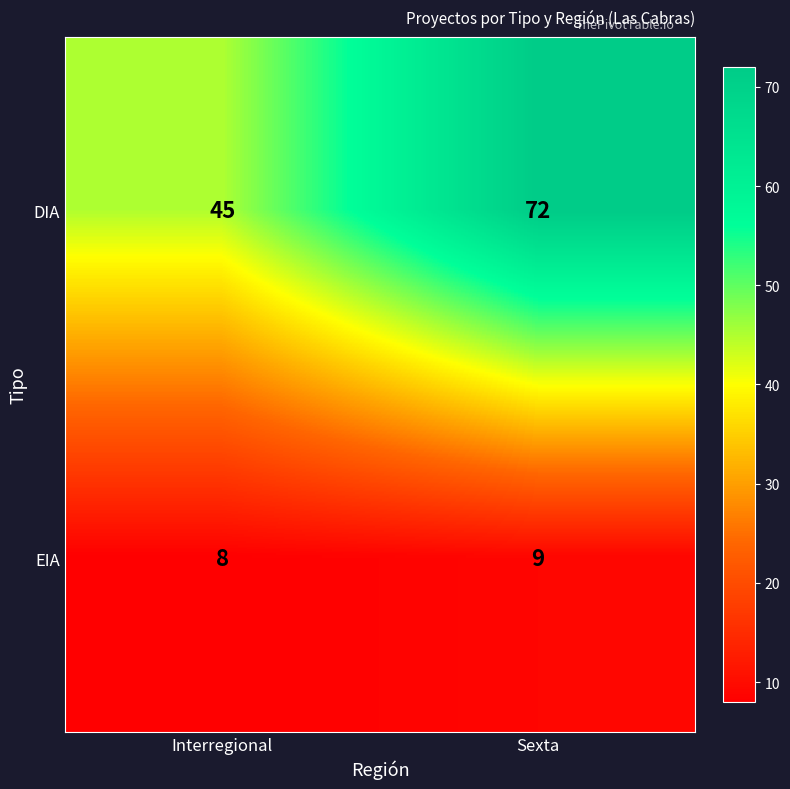

Is it true that EIA equals 8 at Interregional?

True